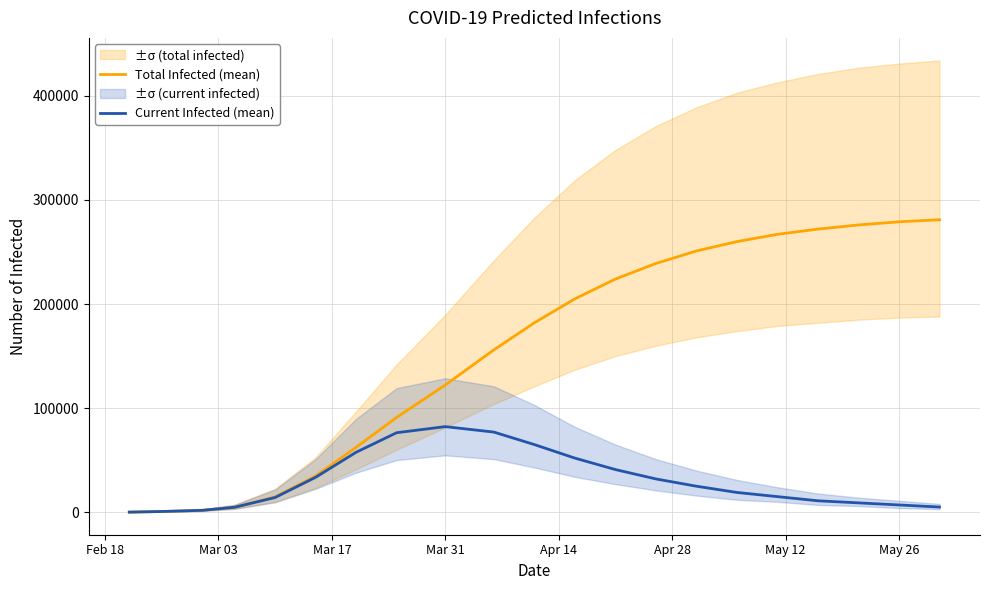

True or false: Total Infected (mean) has more than 0 points higher than both neighbors.

False